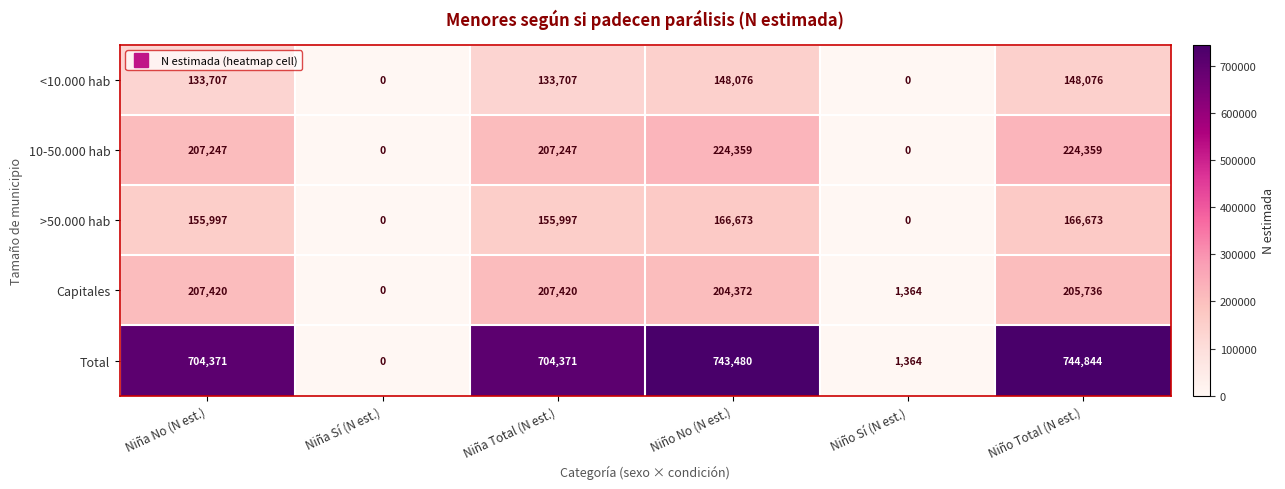

What is the total value across all series at Niña No (N est.)?

1408742